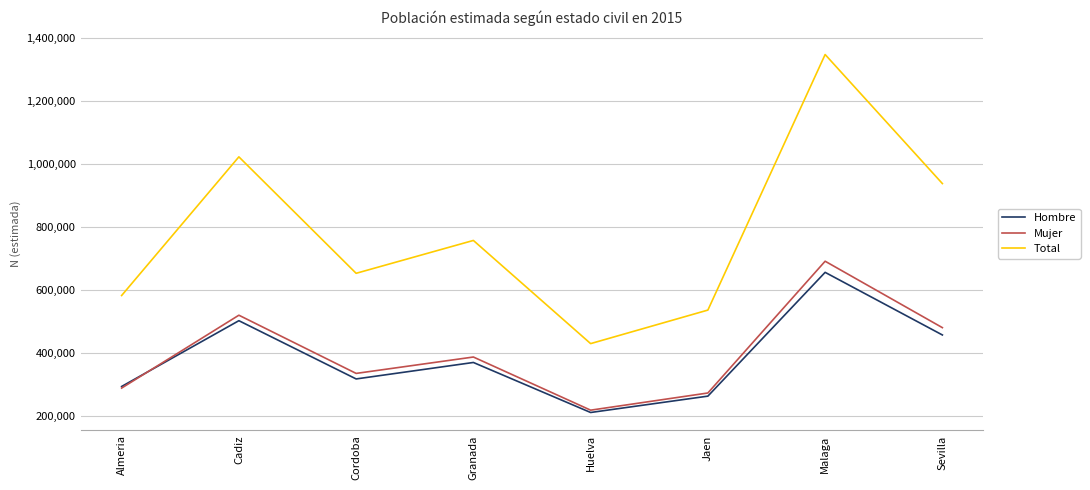

The value of Total at Almeria is 582464. True or false?

True